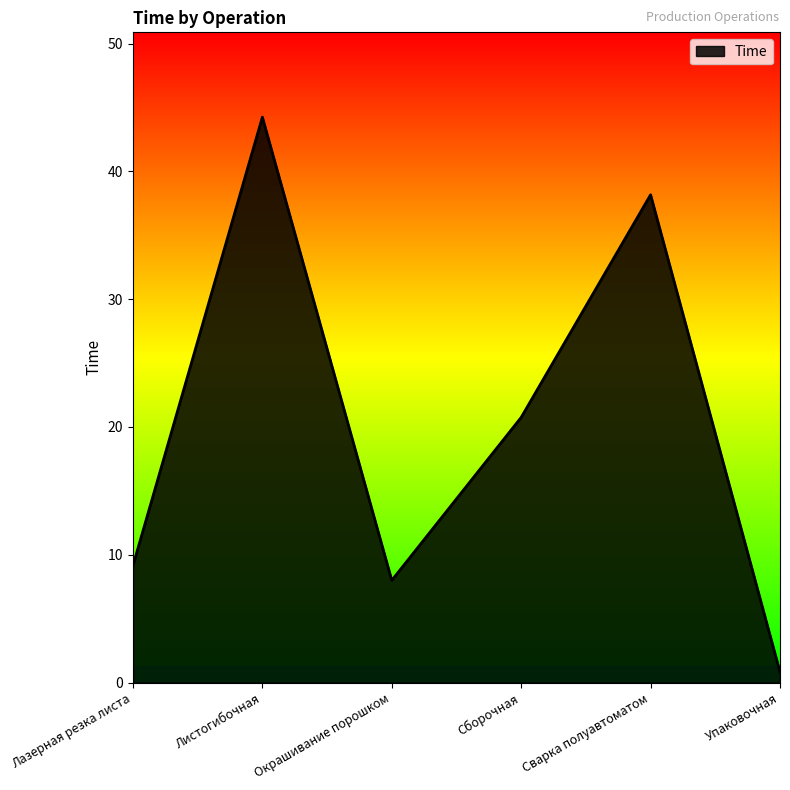

What position from the left is Листогибочная?

2